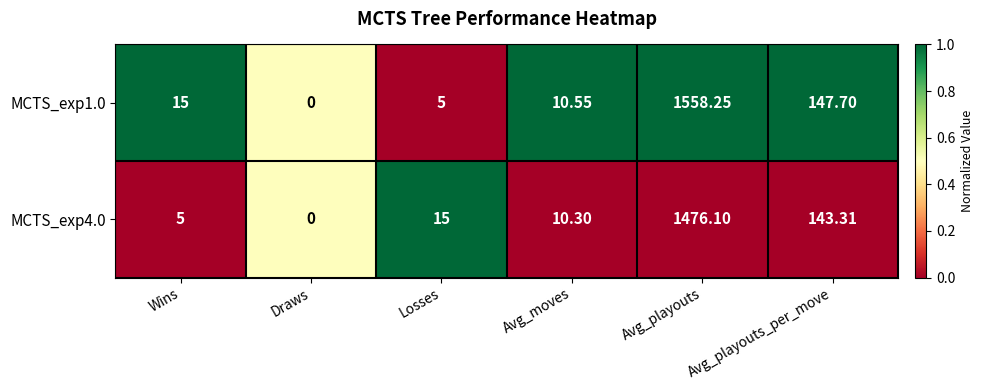

List the labels in order of MCTS_exp4.0 value, largest first.

Avg_playouts, Avg_playouts_per_move, Losses, Avg_moves, Wins, Draws